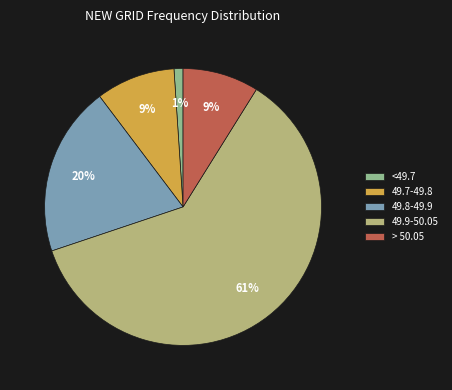

Does any single category account for the majority?

Yes